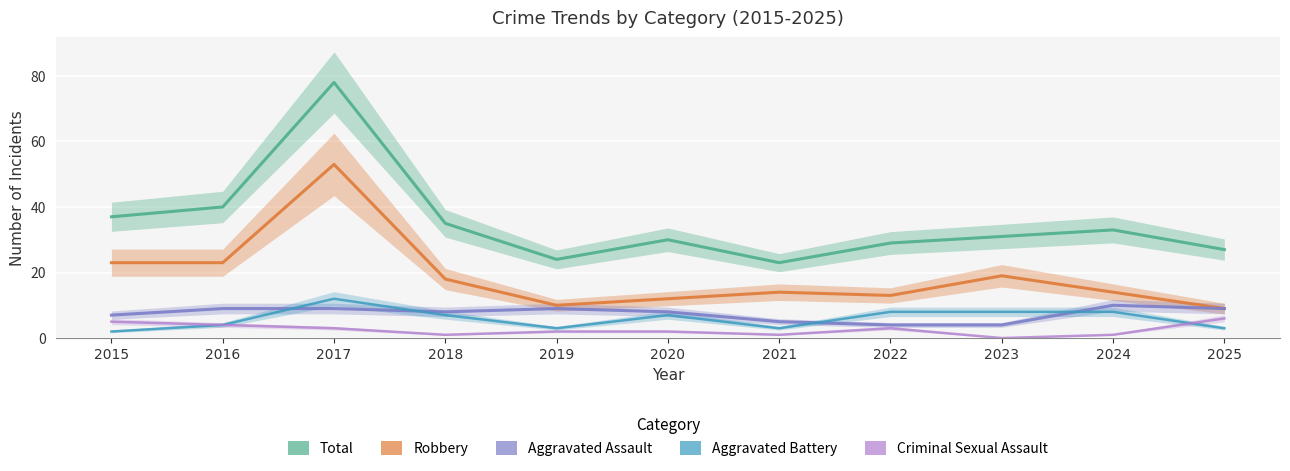

Between 2016 and 2018, which is larger?

2016